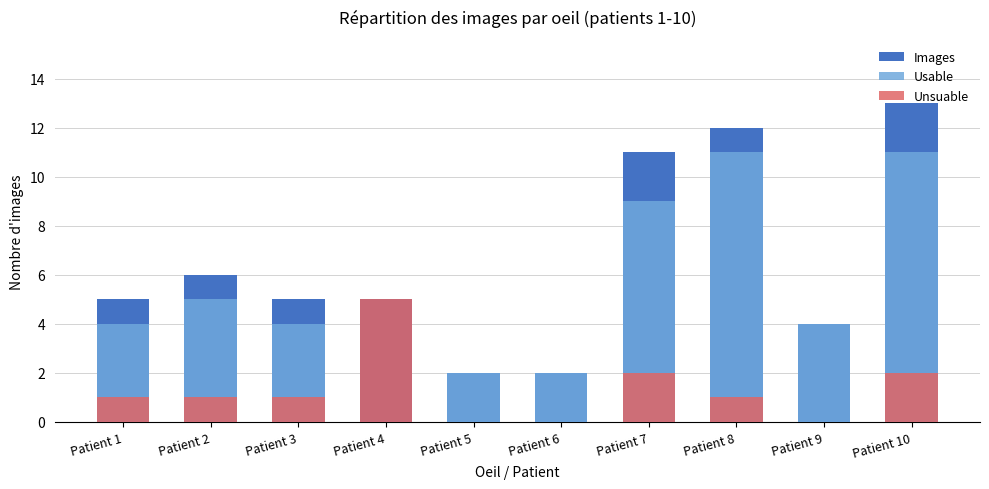

Reading left to right, list all the values displayed in this chart.

Images: 5	6	5	5	2	2	11	12	4	13
Usable: 4	5	4	0	2	2	9	11	4	11
Unsuable: 1	1	1	5	0	0	2	1	0	2